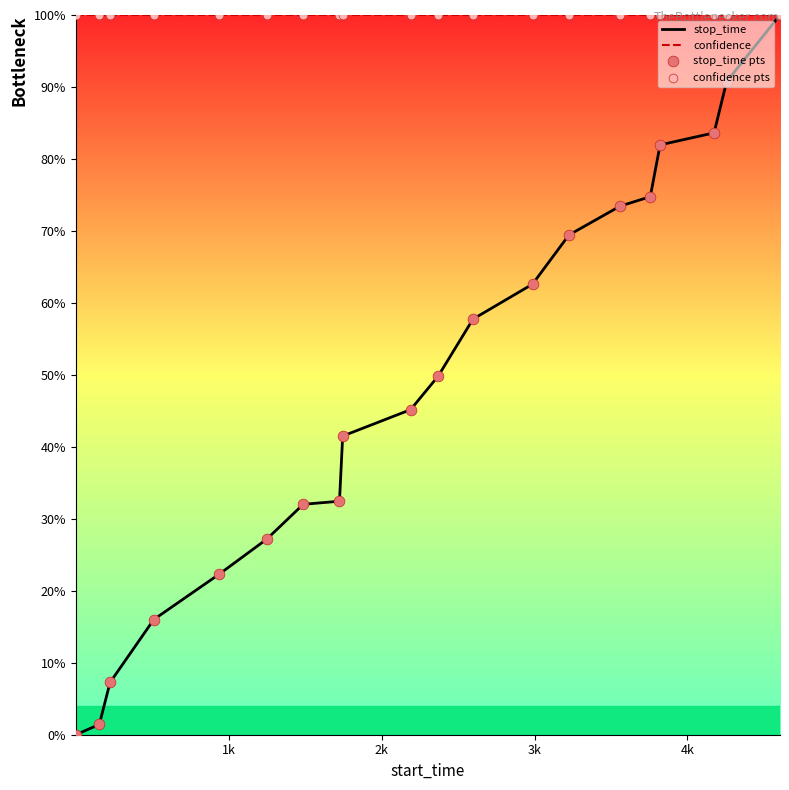

At how many categories does at least one series exceed 98?

20